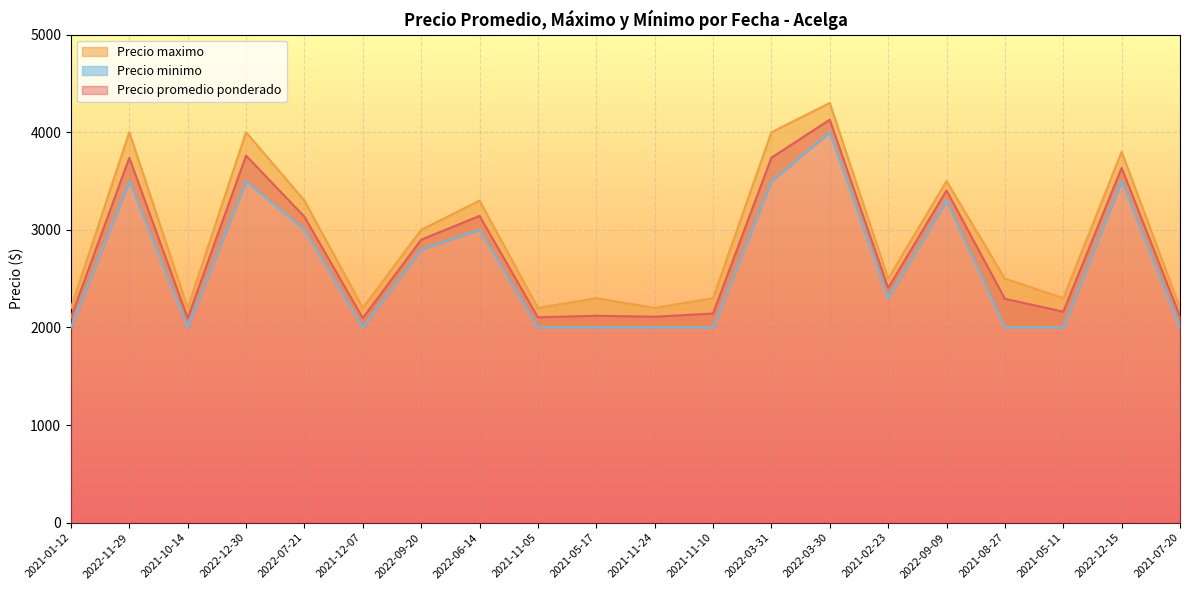

Which label corresponds to the smallest value in the chart?

2021-01-12